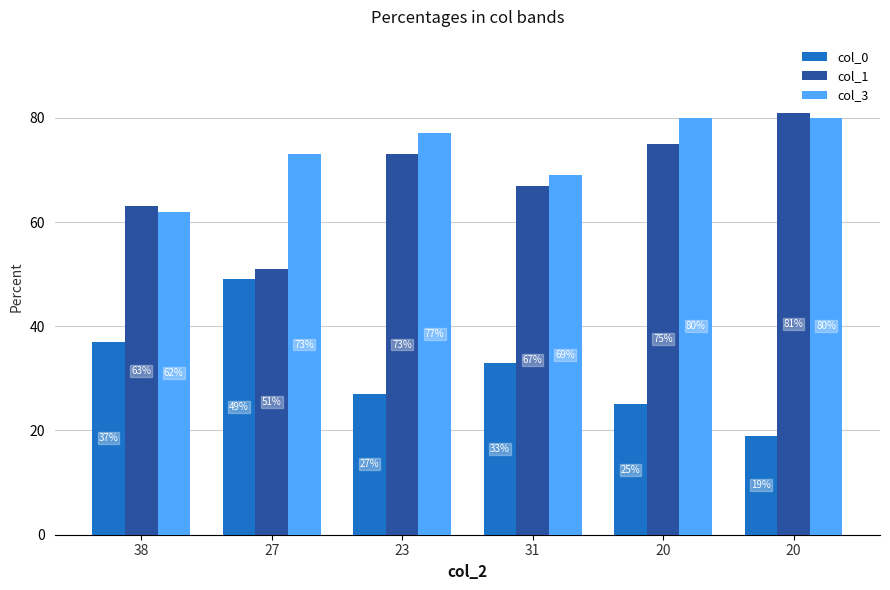

What are all the series names shown in the legend?

col_0, col_1, col_3